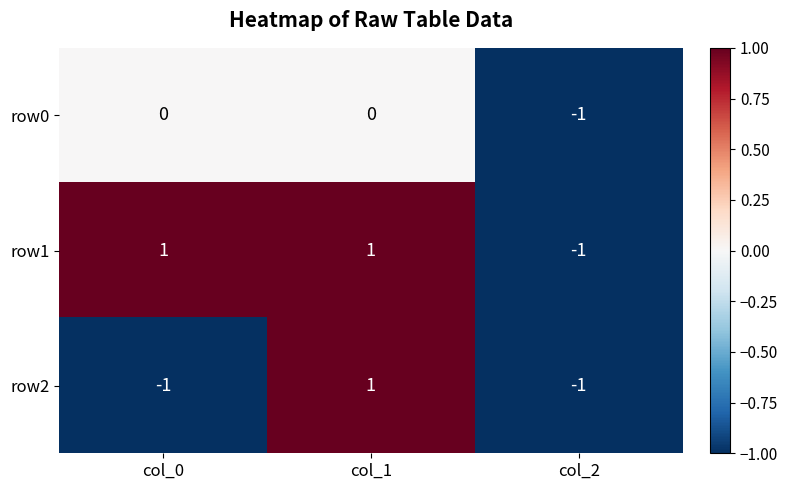

True or false: row0 has a value of -1 at col_0.

False